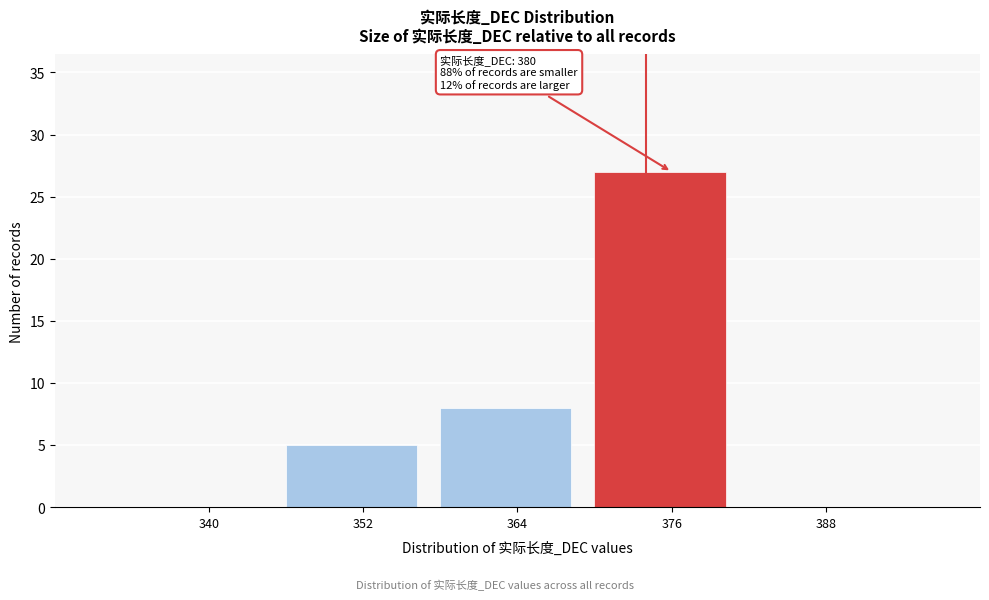

Which category has the highest value across all series?

376